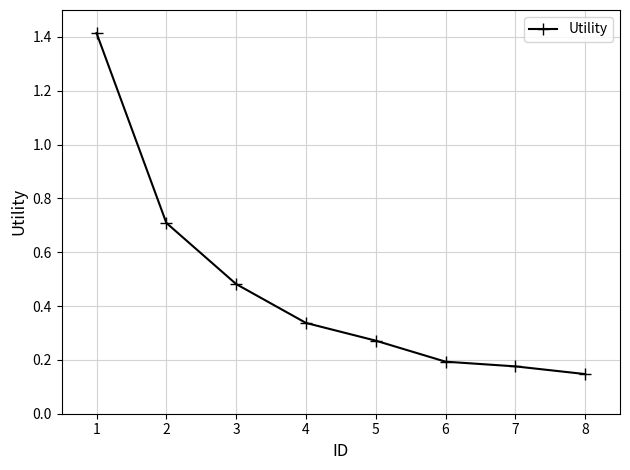

What is the sum of all values?

3.7